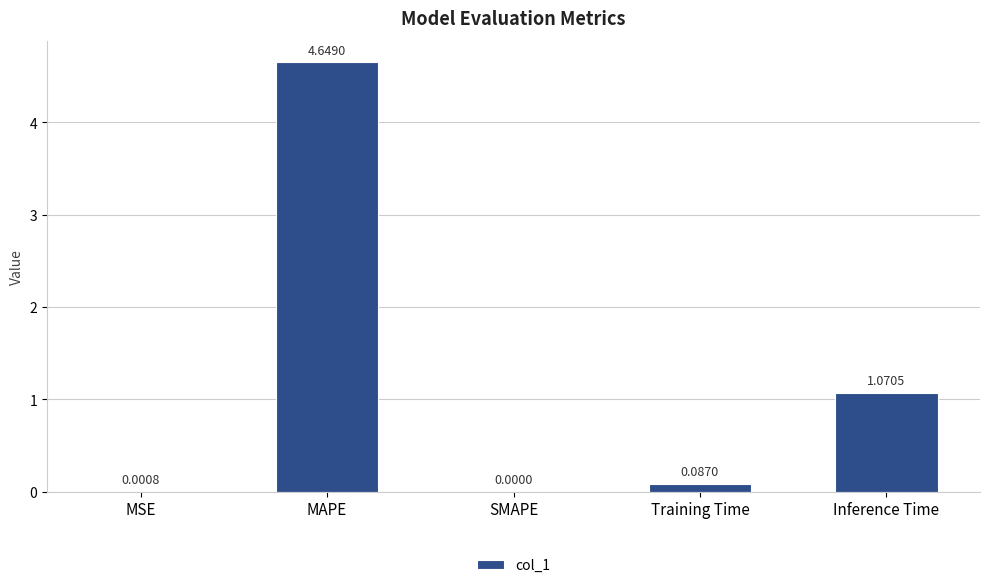

Which label corresponds to the largest value in the chart?

MAPE